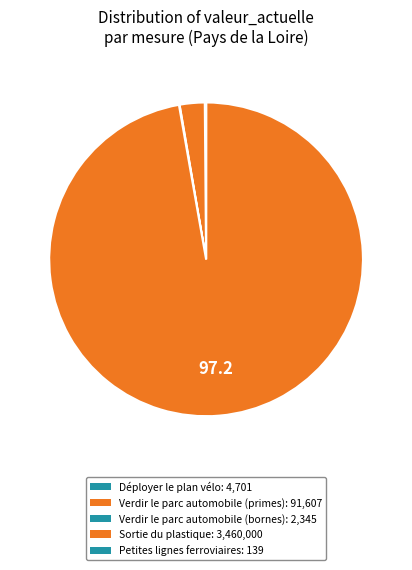

Is there any slice that represents more than half of the pie?

Yes